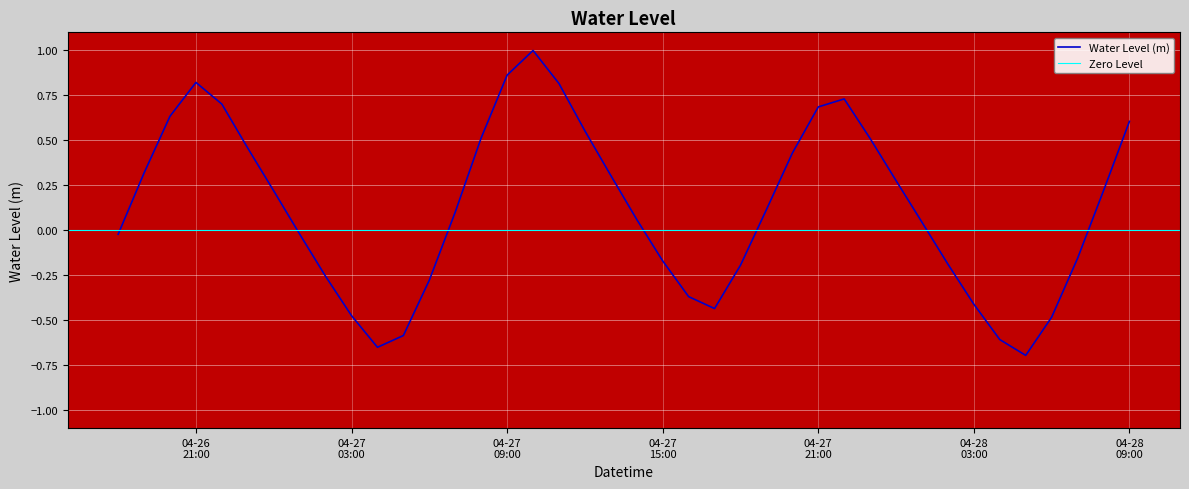

True or false: the data shows -0.2 at 2024-04-28 02:00:00.

True